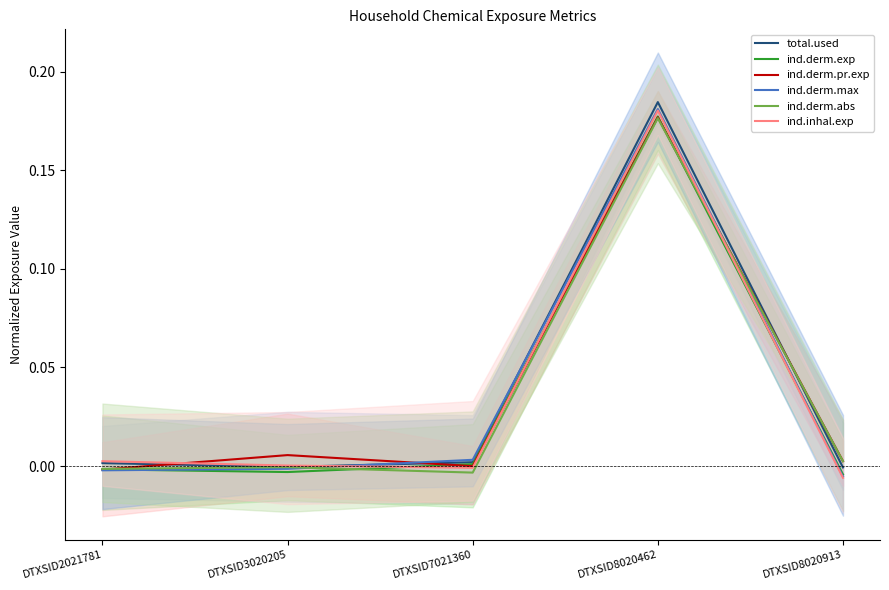

Which has a higher value, DTXSID8020913 or DTXSID3020205?

DTXSID3020205